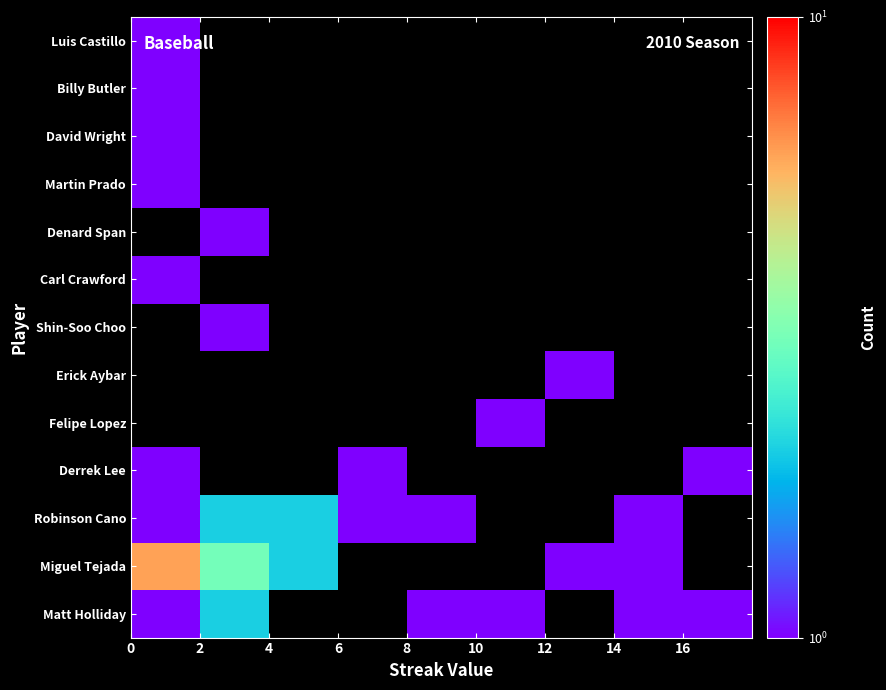

Count the number of data series in this chart.

13